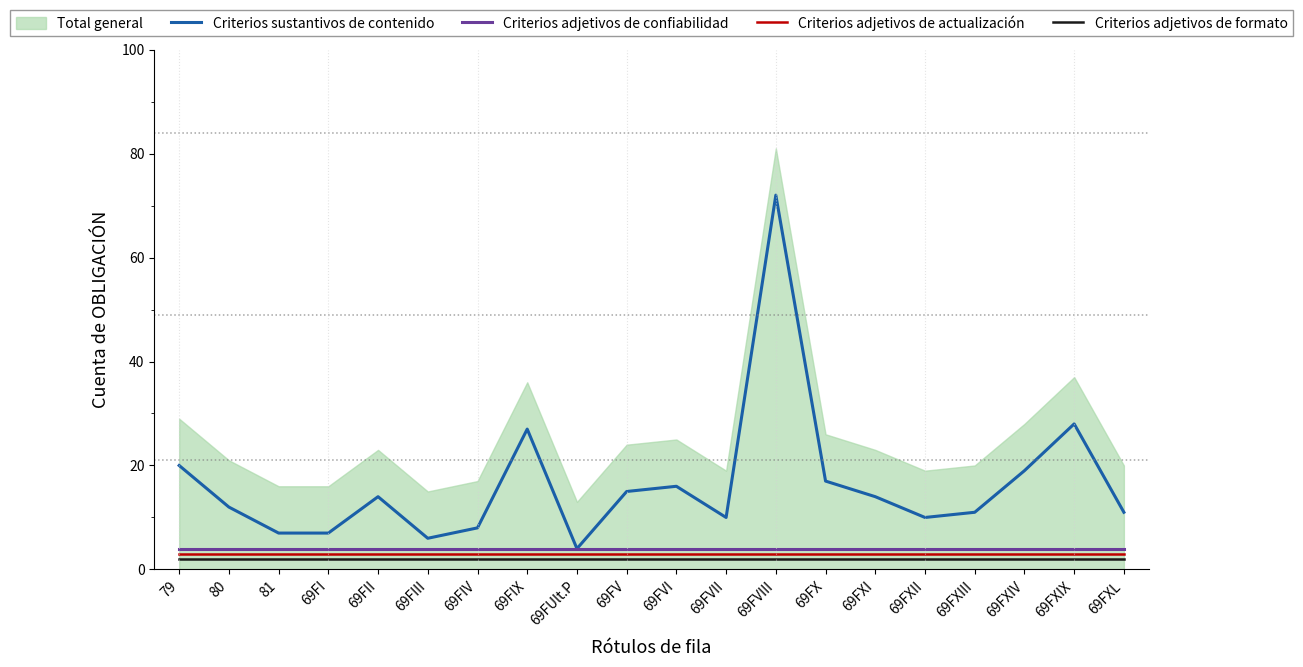

What is the maximum value for Criterios adjetivos de confiabilidad?

4